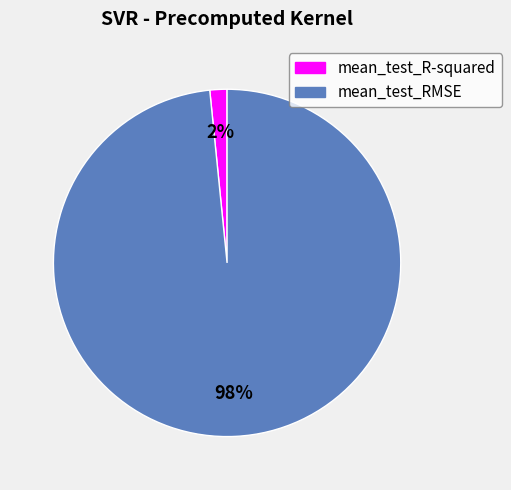

Do mean_test_RMSE and mean_test_R-squared together represent more than half of the pie?

Yes